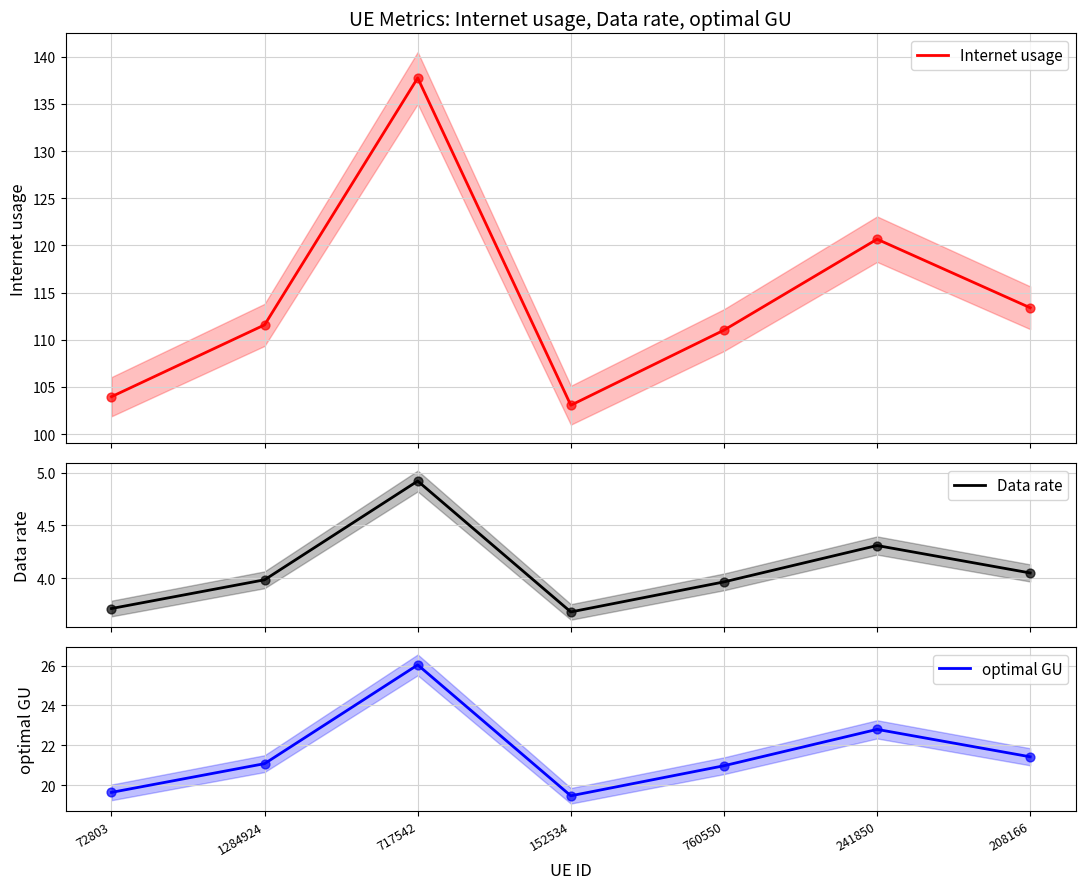

At which category is the sum across all series the highest?

717542